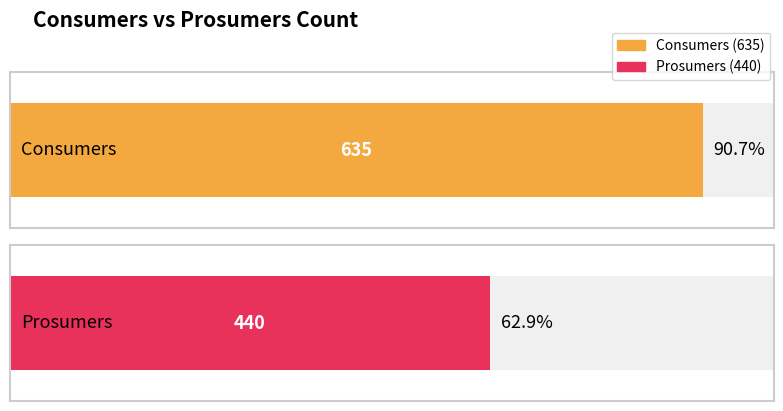

What are all the series names shown in the legend?

Consumers, Prosumers